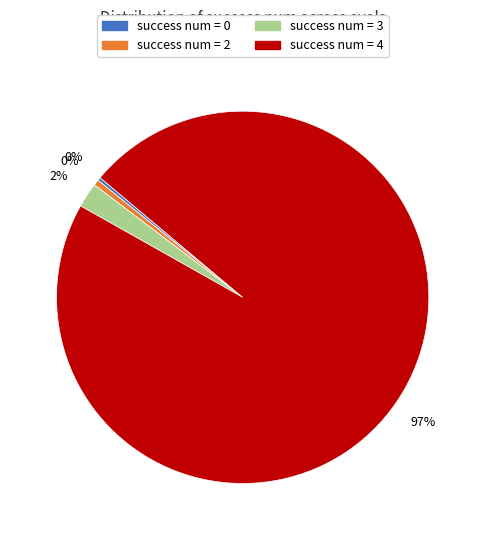

To the nearest percent, what is the average slice percentage?

25%